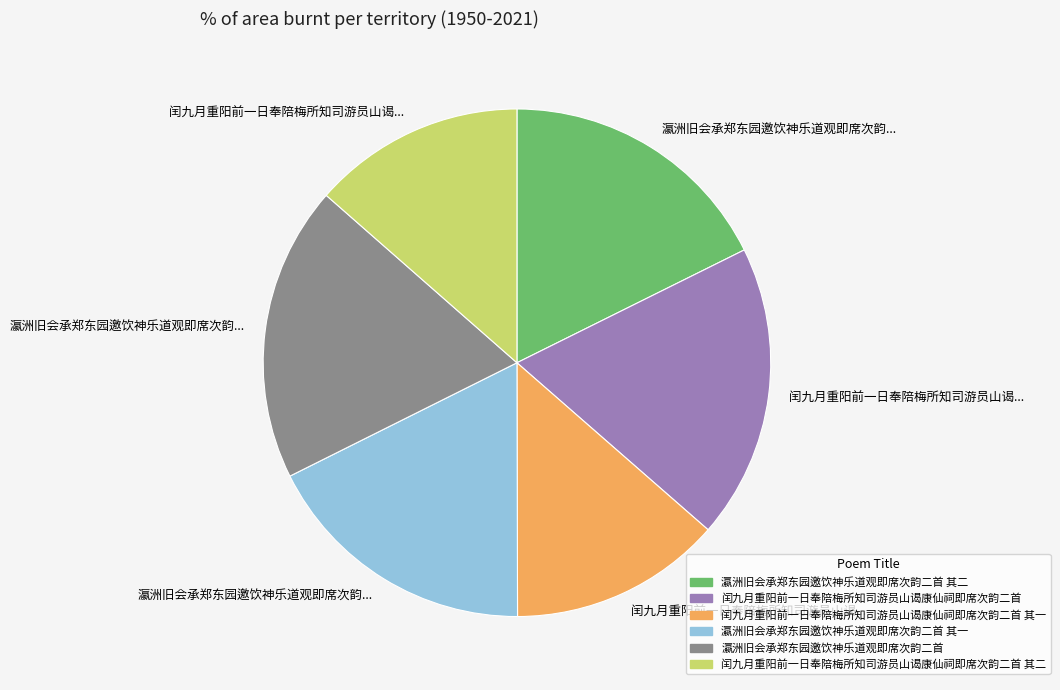

Is there any slice that represents more than half of the pie?

No